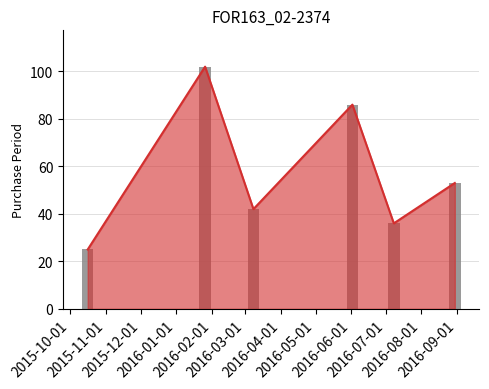

What is the difference between the maximum and second lowest values?

66